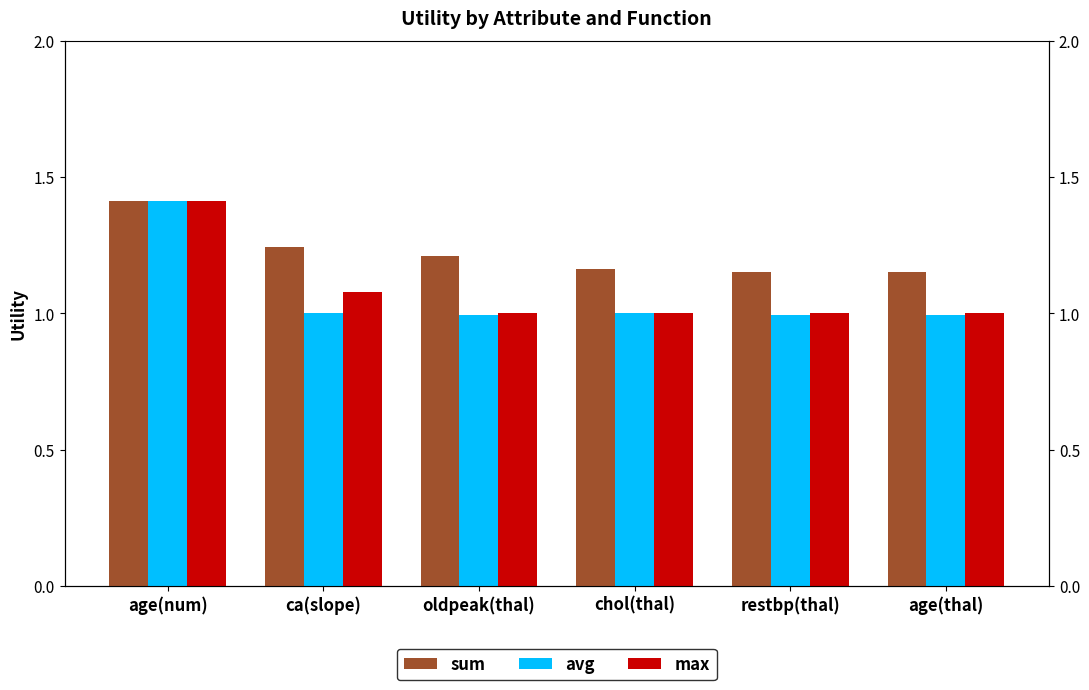

At how many categories does at least one series exceed 1?

6